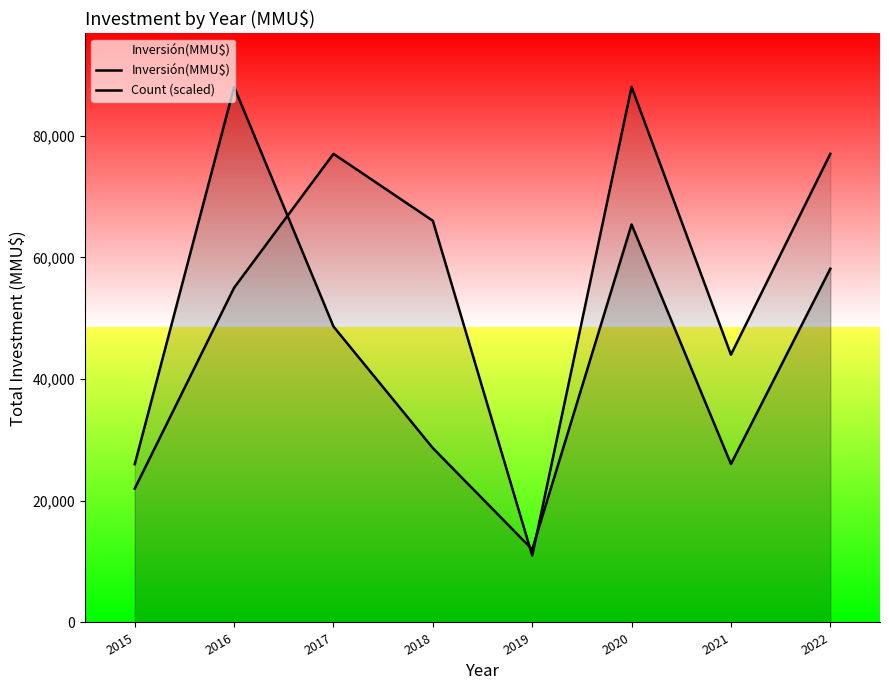

In Inversión(MMU$), how many points are lower than both neighbors (excluding endpoints)?

2